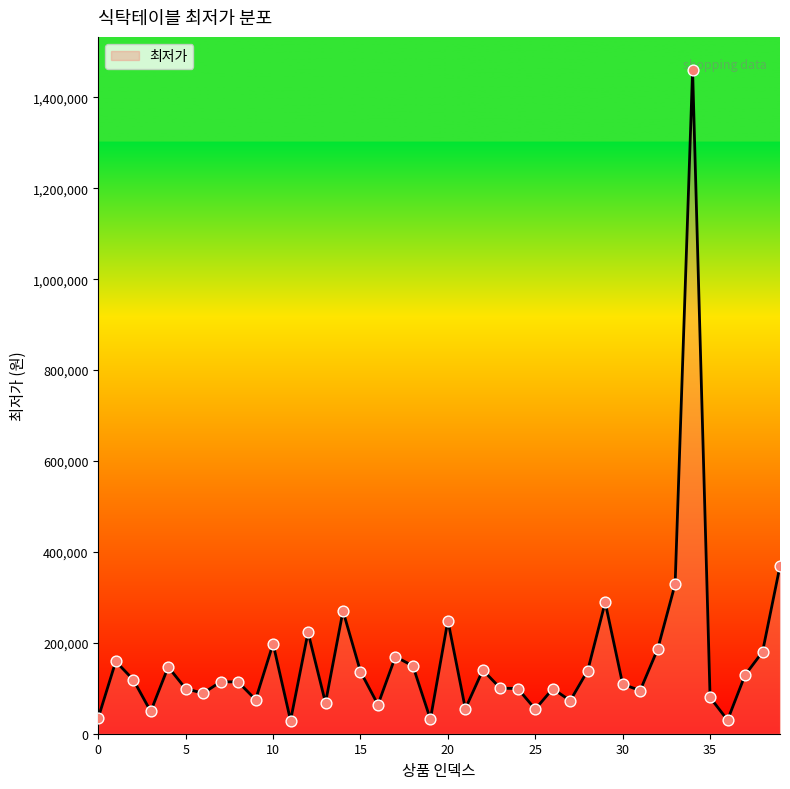

What is the greatest value displayed?

1460000